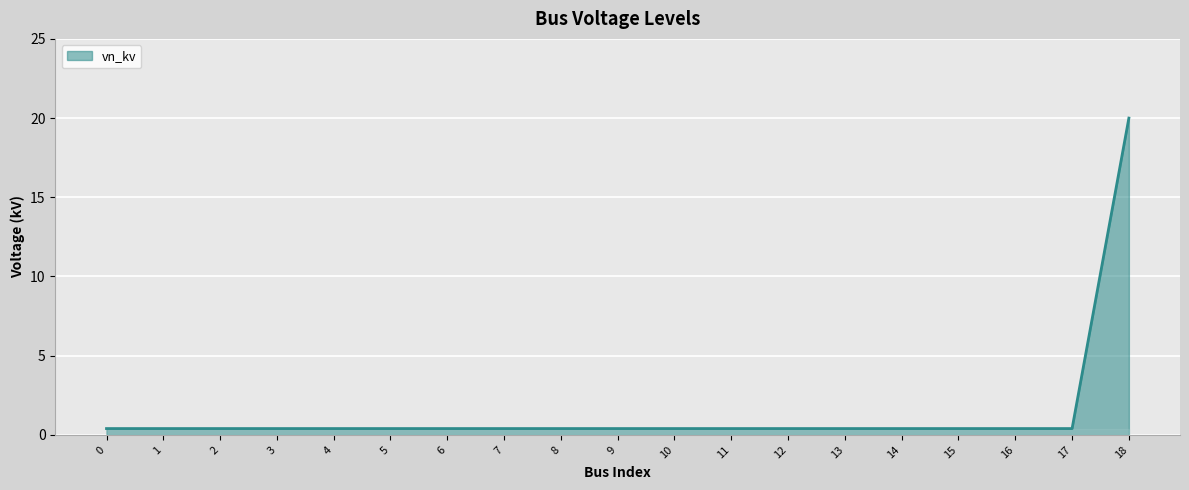

What is the sum of the values at 12 and 1?

0.8